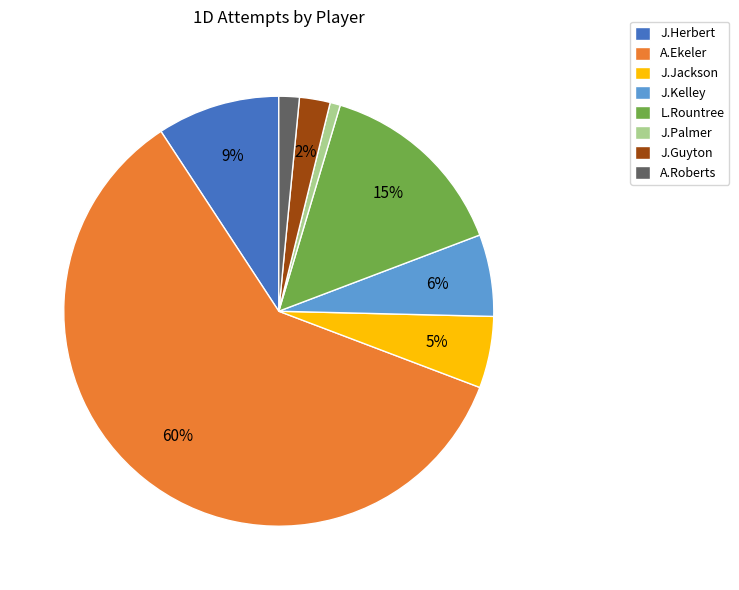

Do L.Rountree and A.Roberts together represent more than half of the pie?

No